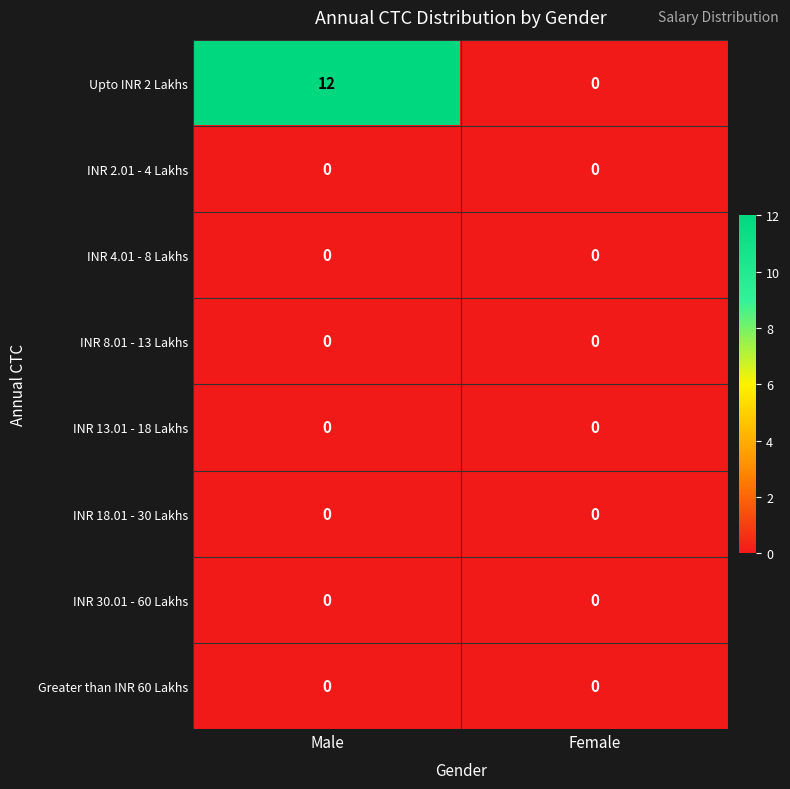

Which category has the highest value across all series?

Male